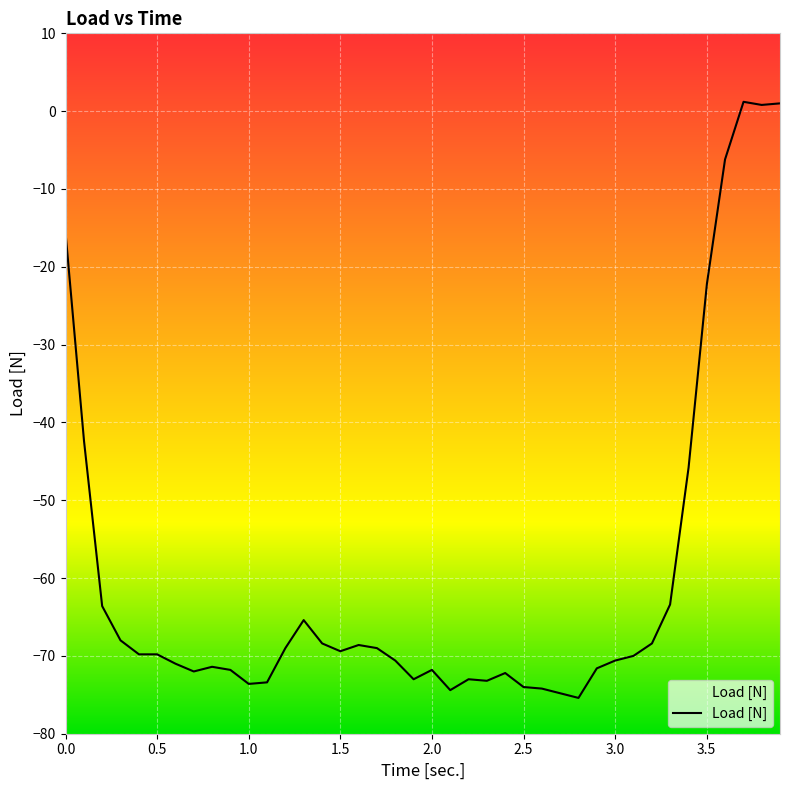

What is the minimum value shown in the chart?

-75.4